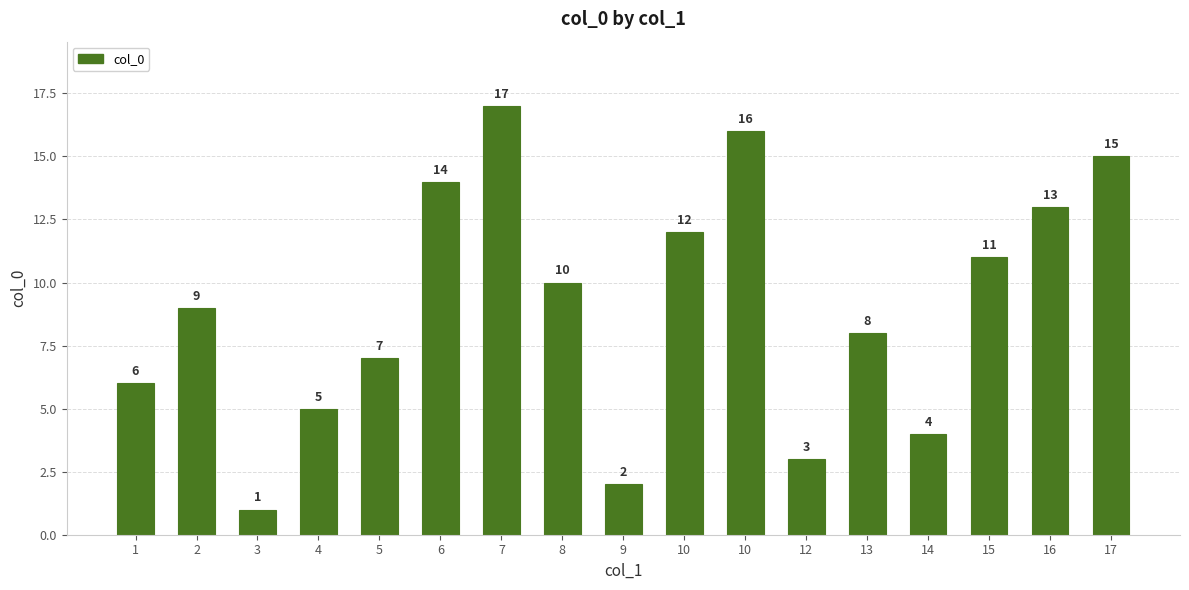

How many series are shown in this chart?

1